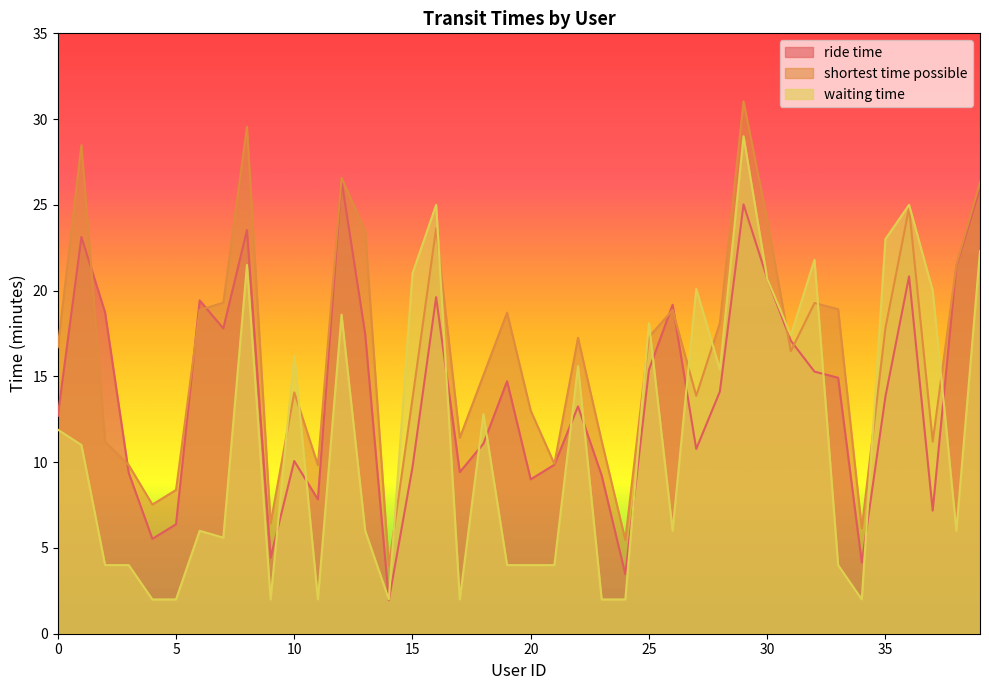

What is the spread (max minus min) of values at 18?

4.0